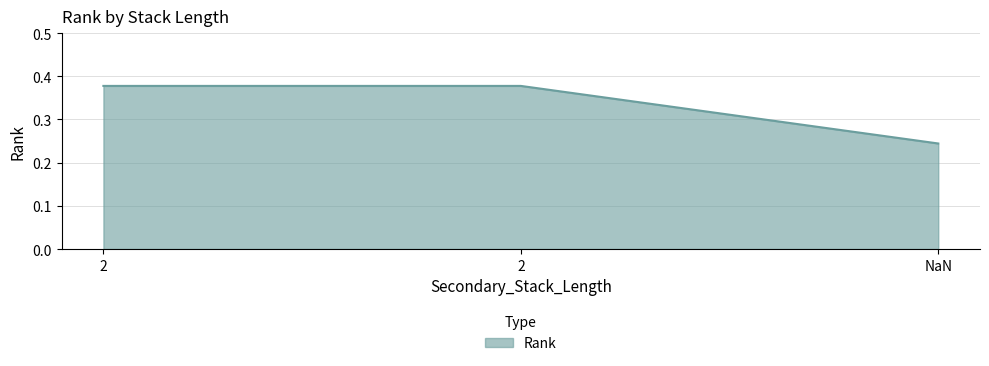

How many series are shown in this chart?

1